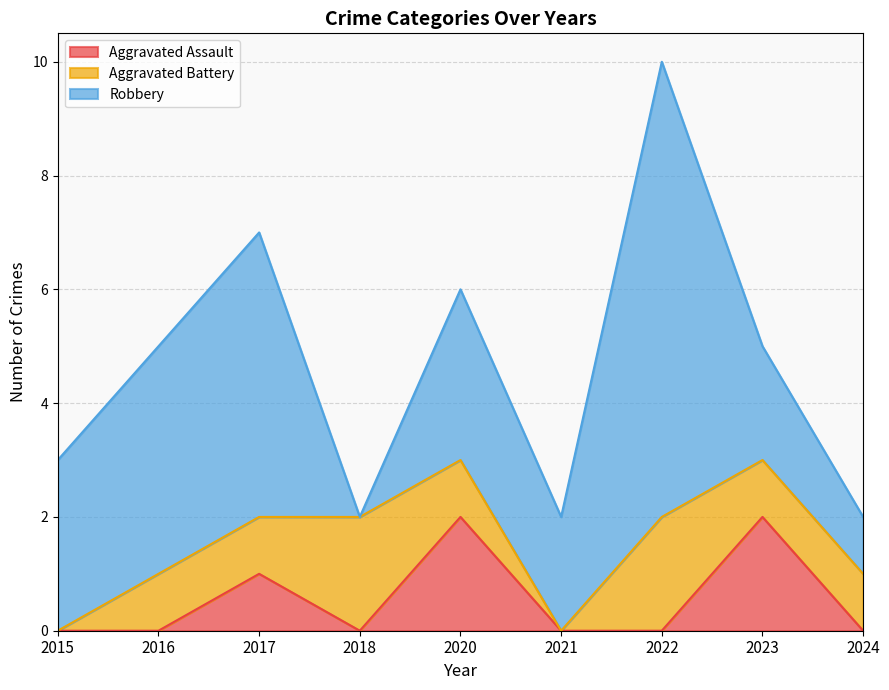

How many lines are shown in the chart?

3